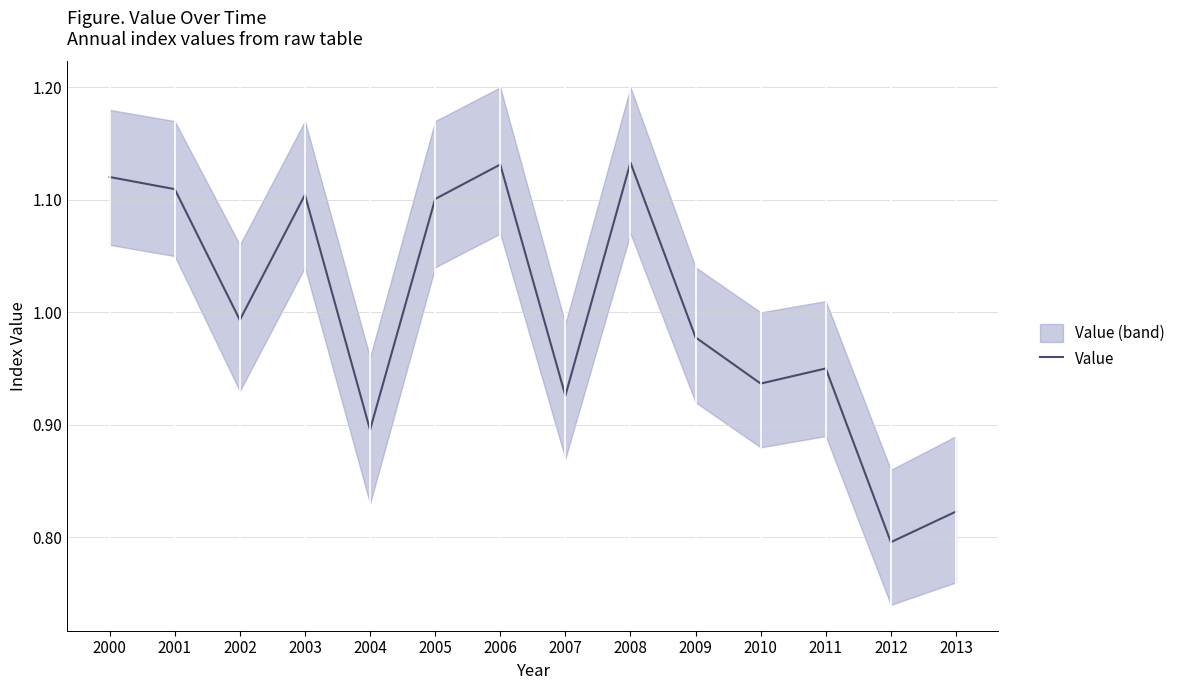

How many interior local valleys (lower than both neighbors) does the data have?

5